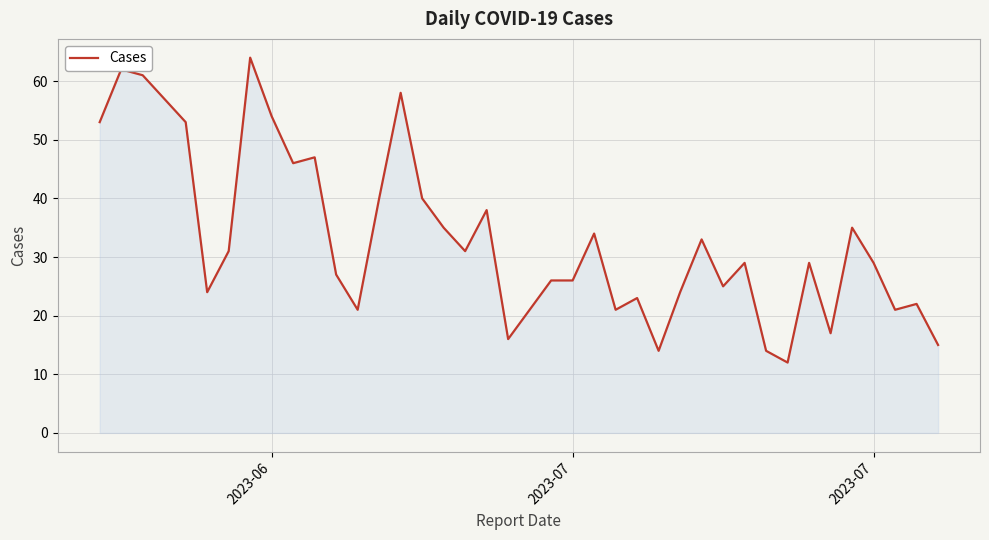

What is the difference between the maximum and minimum values?

52